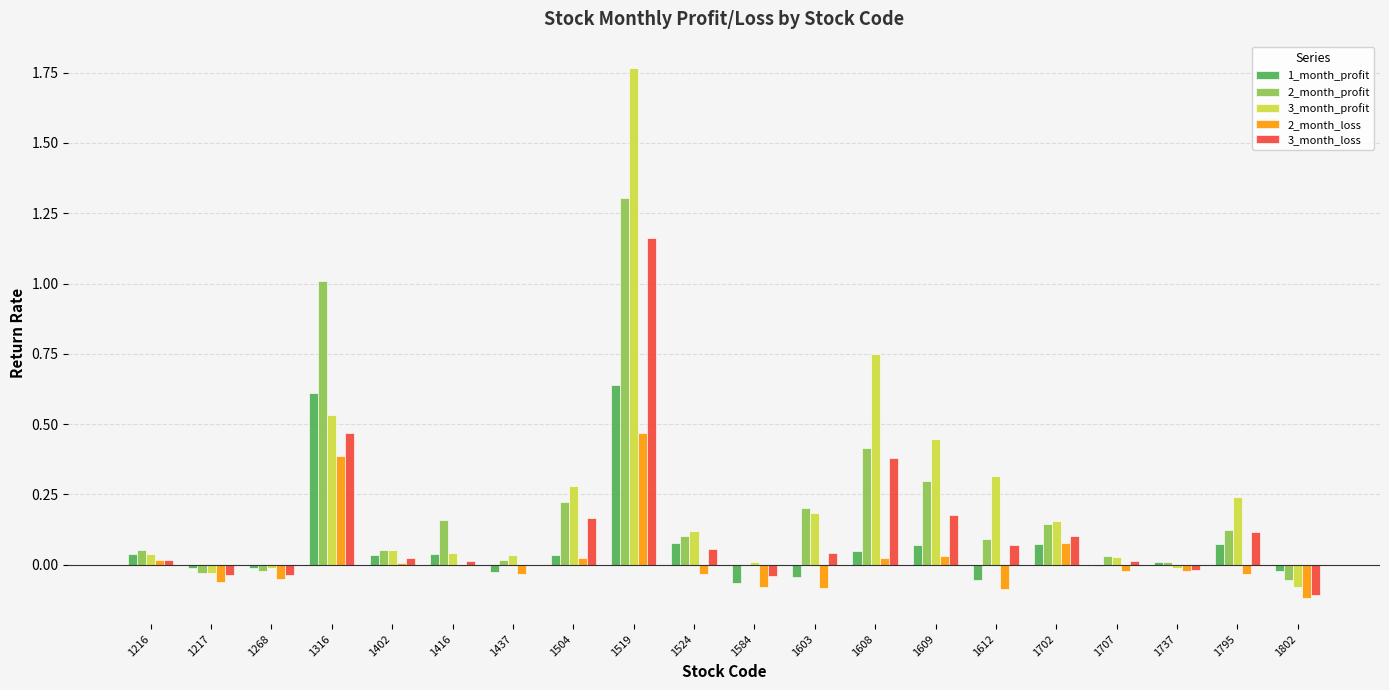

The 2_month_profit series shows 0.4 at 1504. True or false?

False